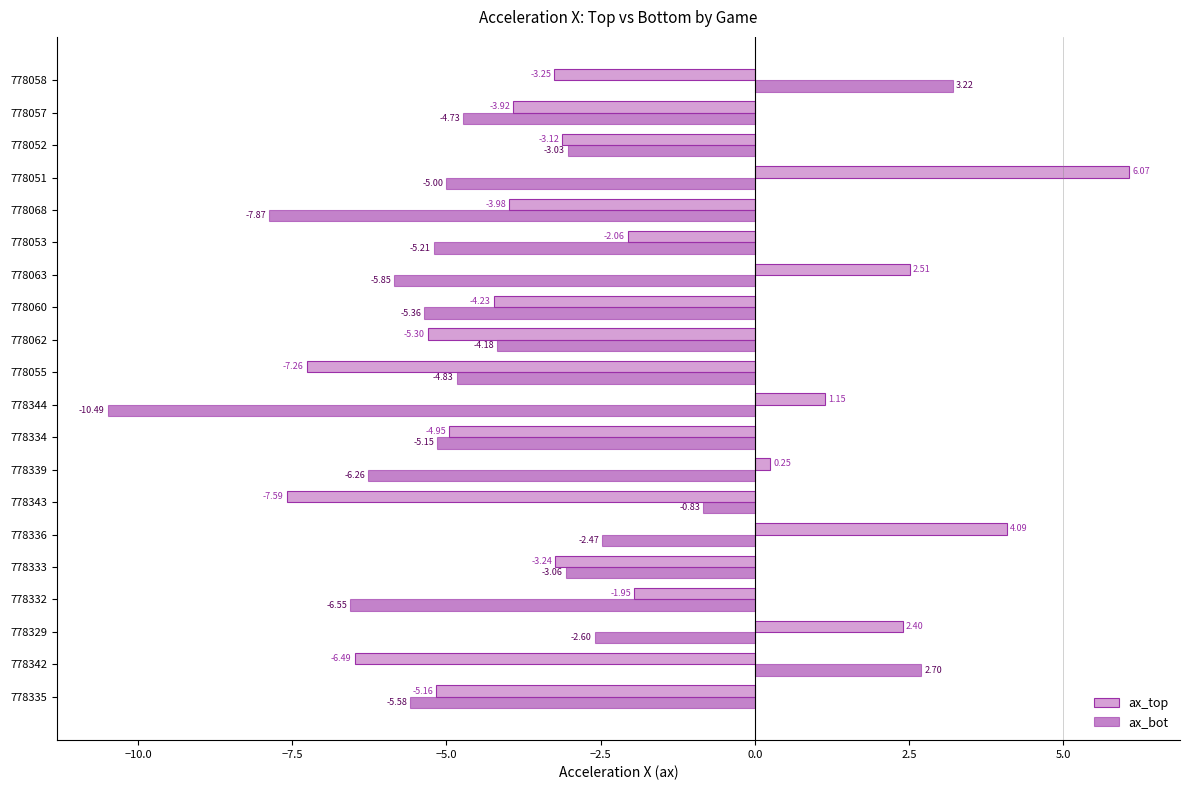

Which series has the largest range (max minus min)?

ax_bot